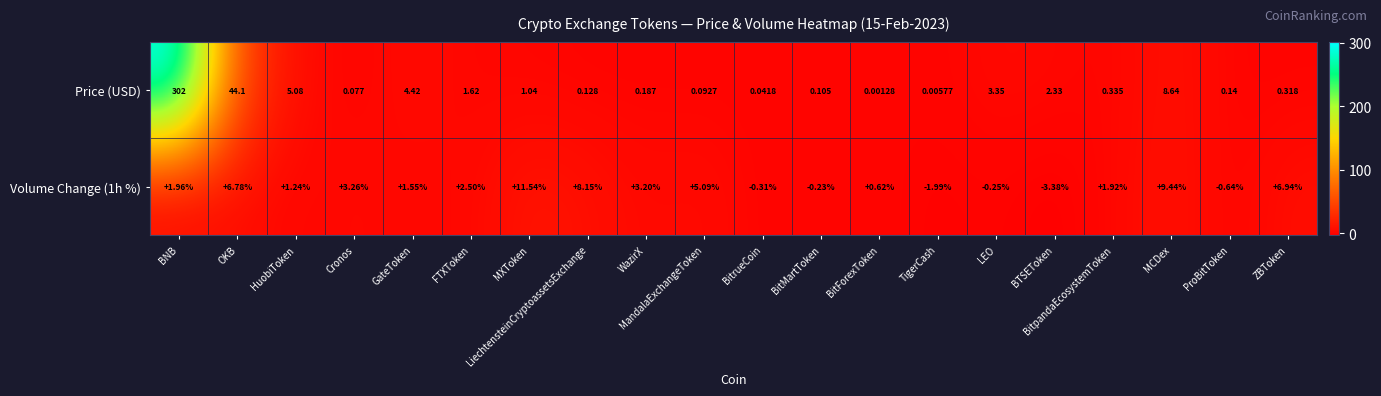

Which category has the highest value across all series?

BNB